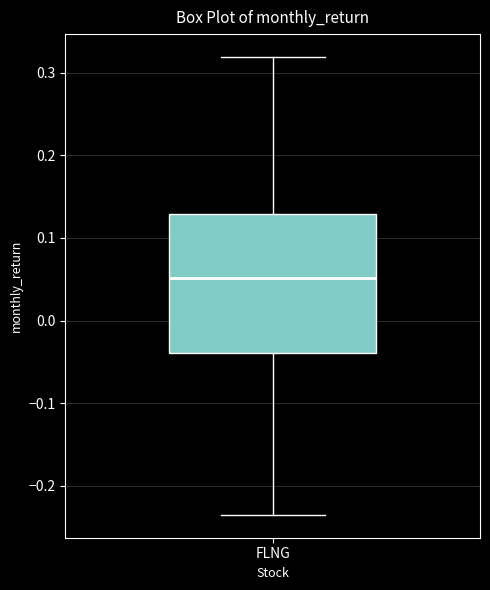

Where does the lower whisker of the box for FLNG end on the y-axis? The values are not printed on the chart, so give them approximately, as read against the axis.

-0.24